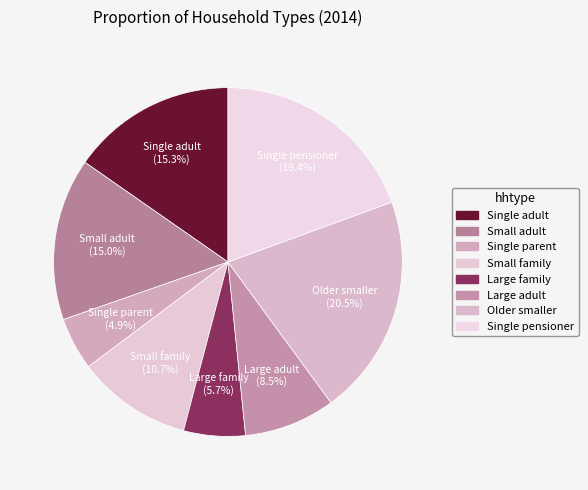

Does Single pensioner represent more than half of the total?

No